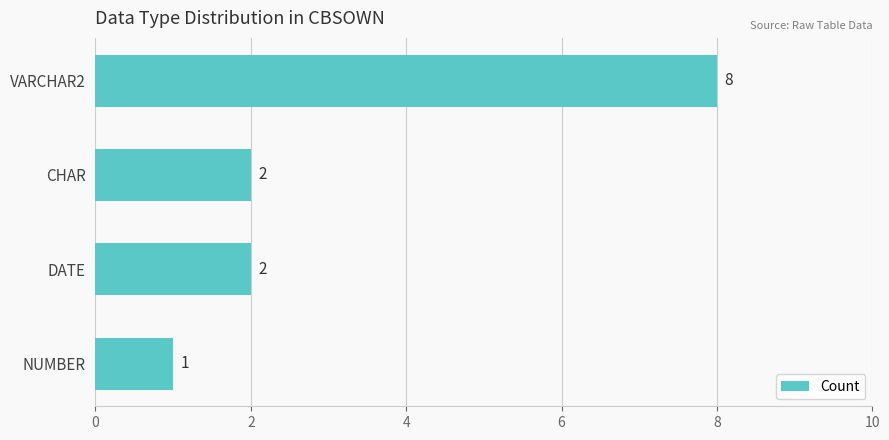

Between NUMBER and DATE, which is larger?

DATE